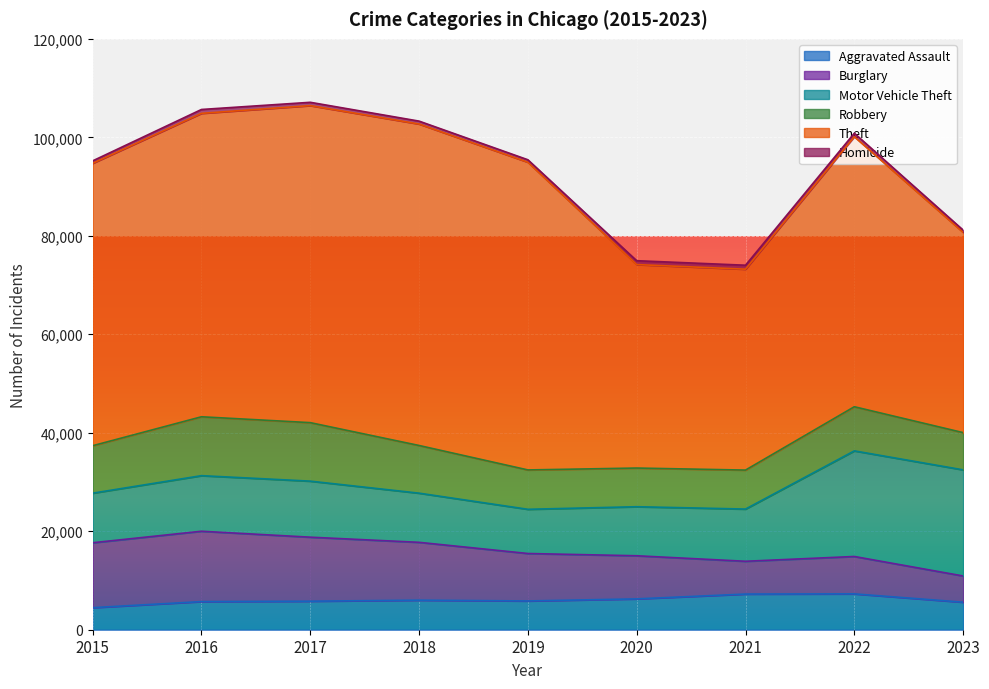

Reading left to right, what are all the values shown in this chart?

Aggravated Assault: 2015=4480	2016=5712	2017=5793	2018=6001	2019=5841	2020=6262	2021=7242	2022=7280	2023=5590
Burglary: 2015=13184	2016=14289	2017=13001	2018=11747	2019=9638	2020=8758	2021=6659	2022=7593	2023=5325
Motor Vehicle Theft: 2015=10068	2016=11286	2017=11380	2018=9985	2019=8977	2020=9959	2021=10601	2022=21448	2023=21552
Robbery: 2015=9638	2016=11960	2017=11880	2018=9681	2019=7995	2020=7855	2021=7918	2022=8964	2023=7561
Theft: 2015=57350	2016=61621	2017=64386	2018=65287	2019=62492	2020=41322	2021=40801	2022=54831	2023=40676
Homicide: 2015=496	2016=786	2017=672	2018=589	2019=498	2020=787	2021=804	2022=719	2023=458